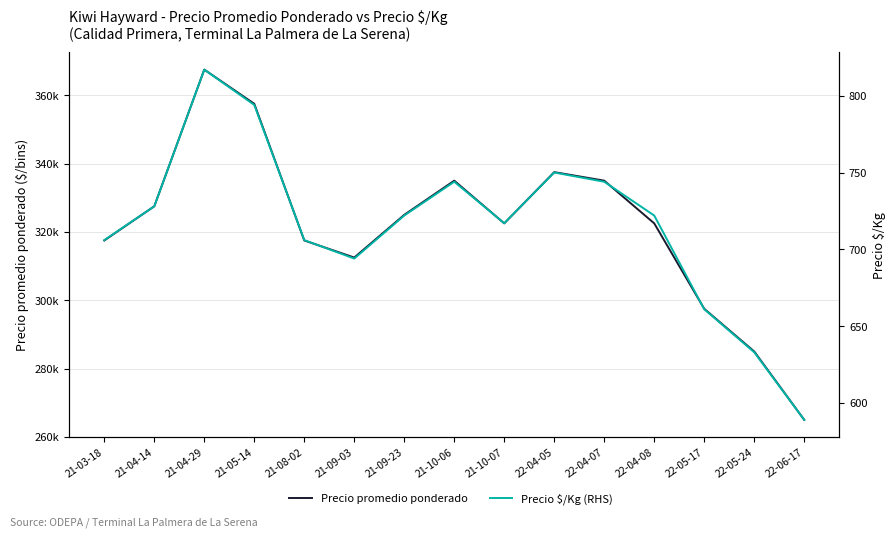

What is the lowest value of the Precio $/Kg (RHS) series?

589